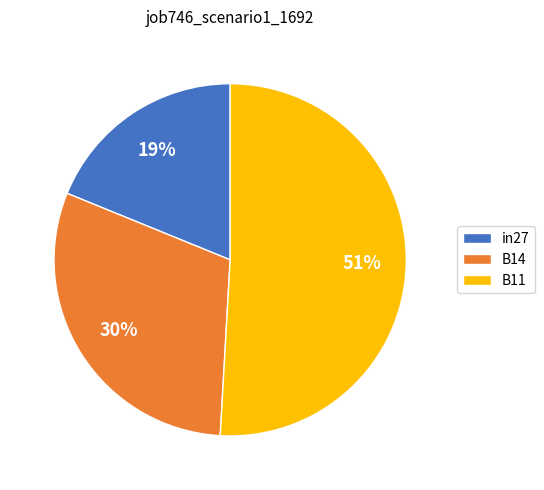

Count the number of slices in the pie.

3